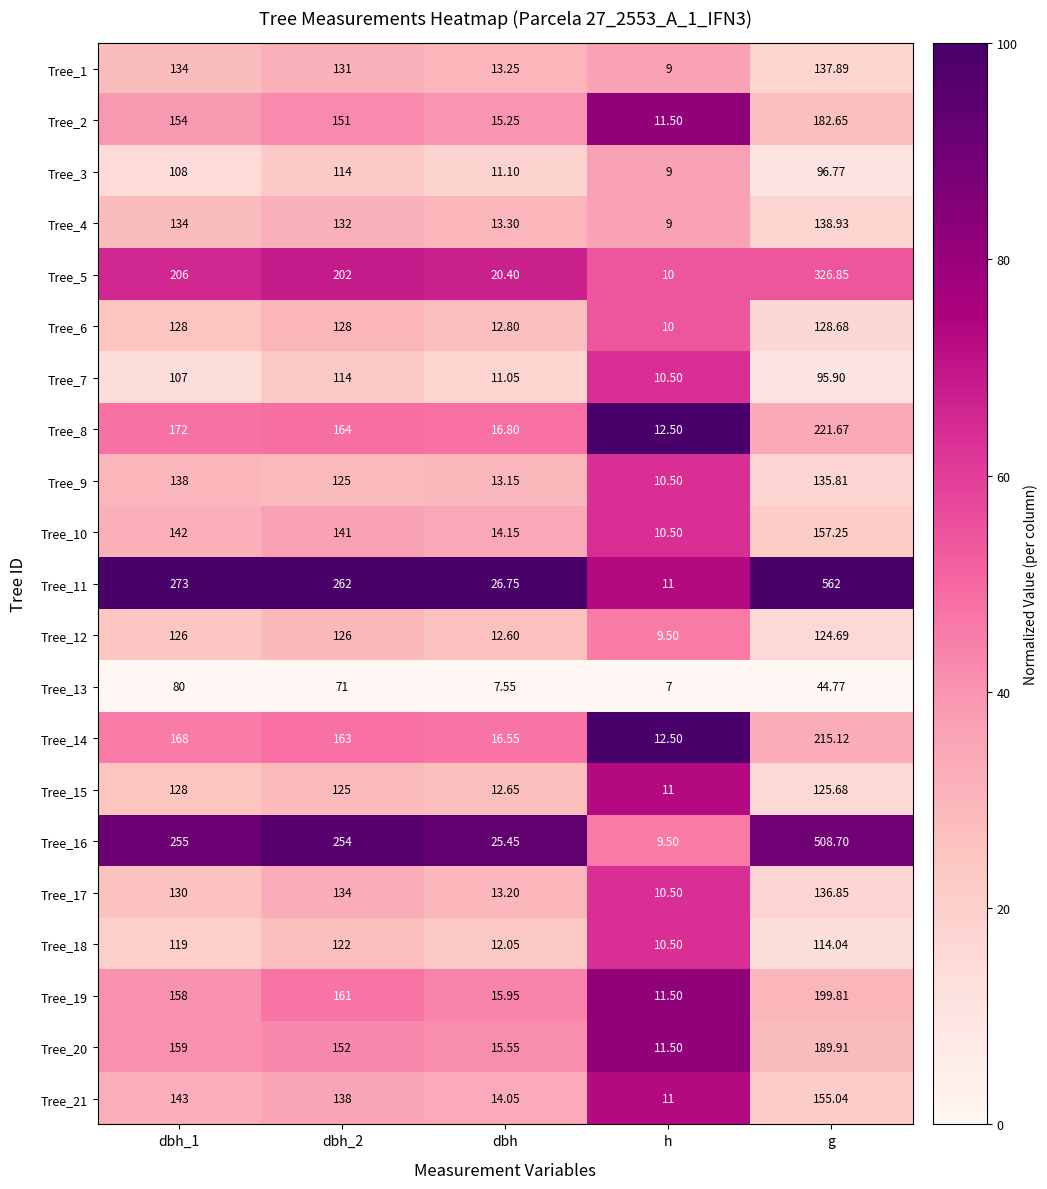

Which category has the lowest value in the Tree_6 series?

h